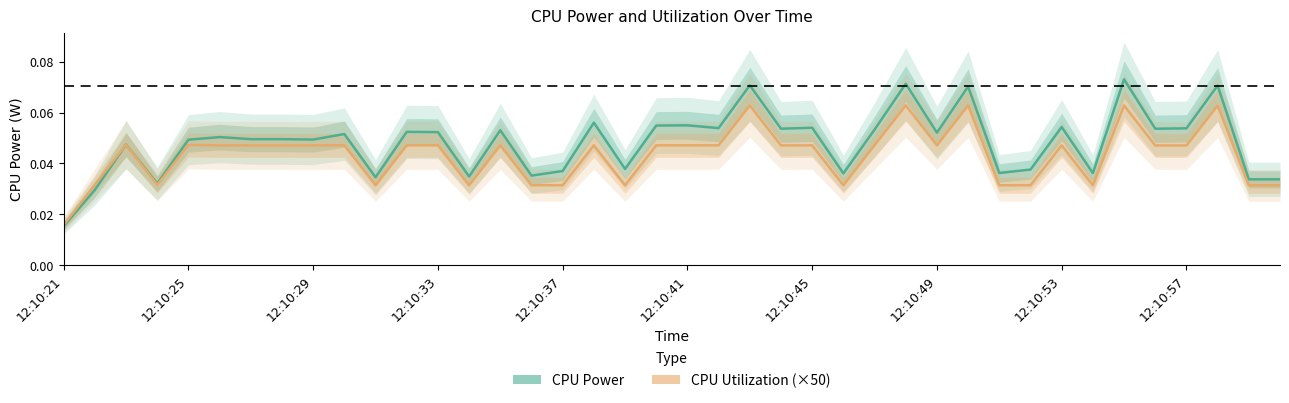

Which category has the lowest value in the CPU Power series?

12:10:21